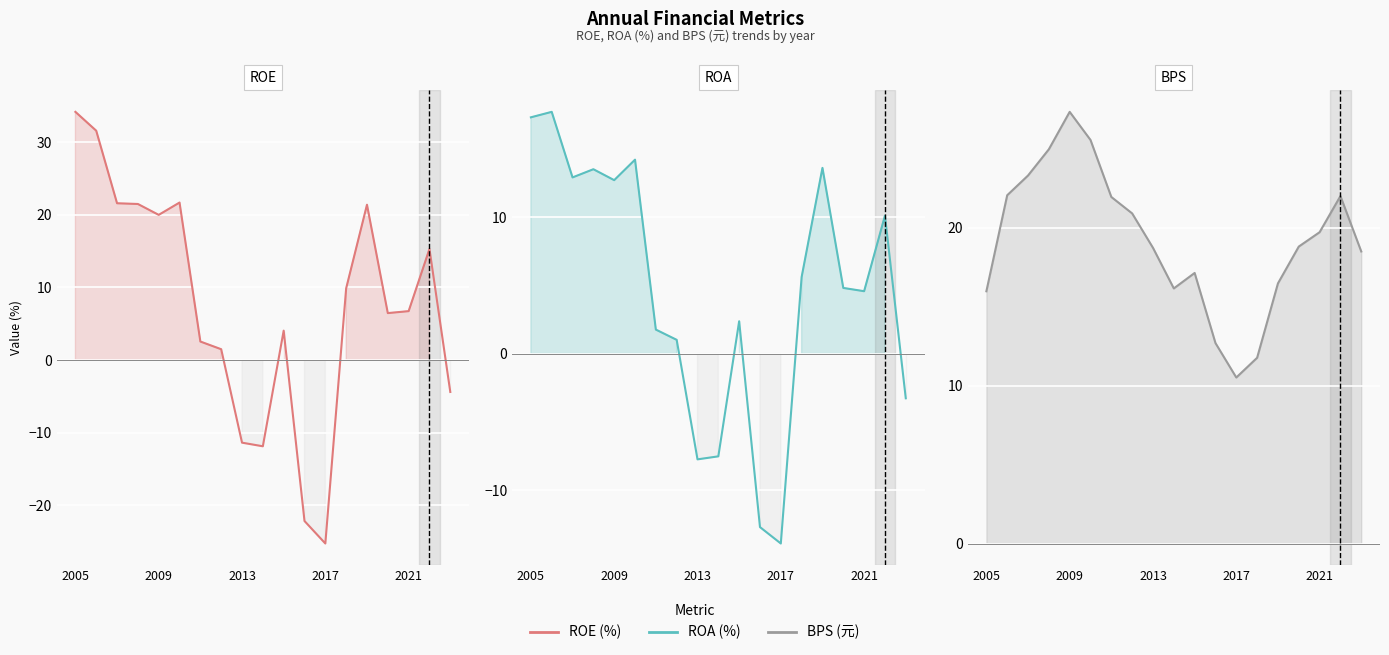

How many lines are shown in the chart?

3